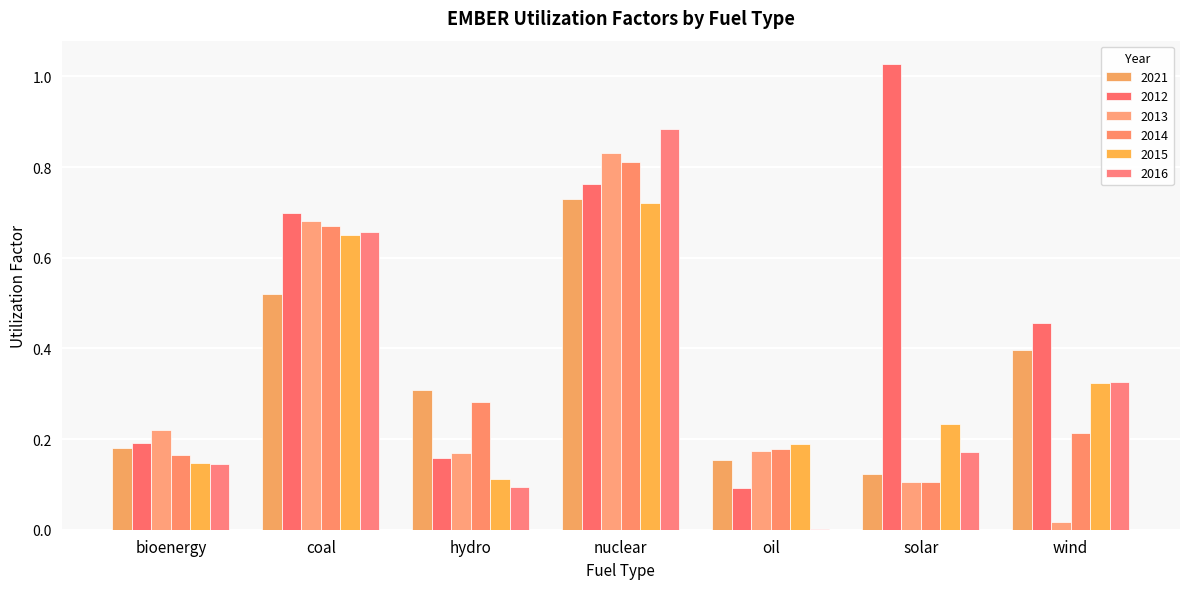

True or false: 2015 has a value of 0.7 at coal.

True